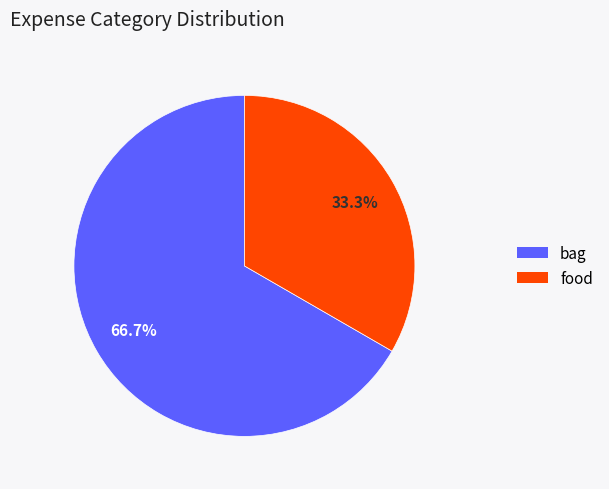

The bag slice represents 67% of the pie. True or false?

True